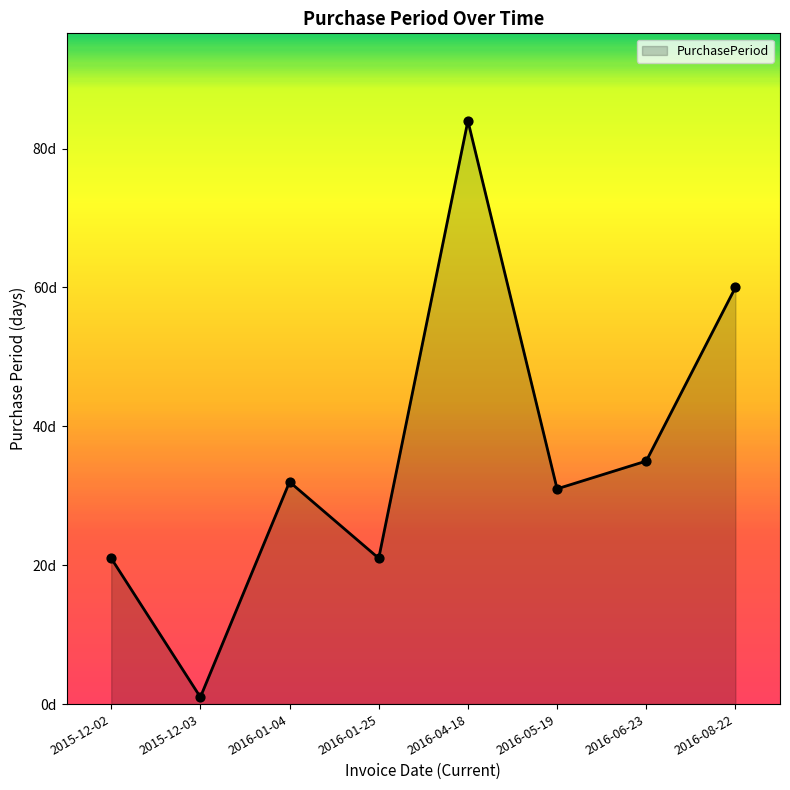

Approximately how many times larger is the value at 2016-04-18 compared to 2016-06-23?

2.4